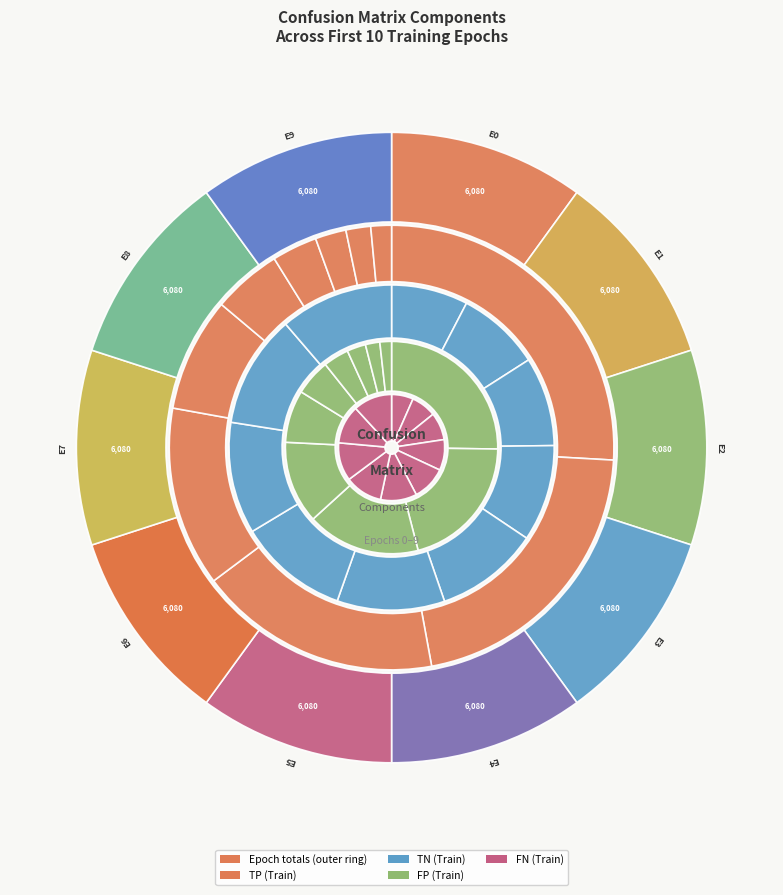

The epoch 9 slice represents 22% of the pie. True or false?

False